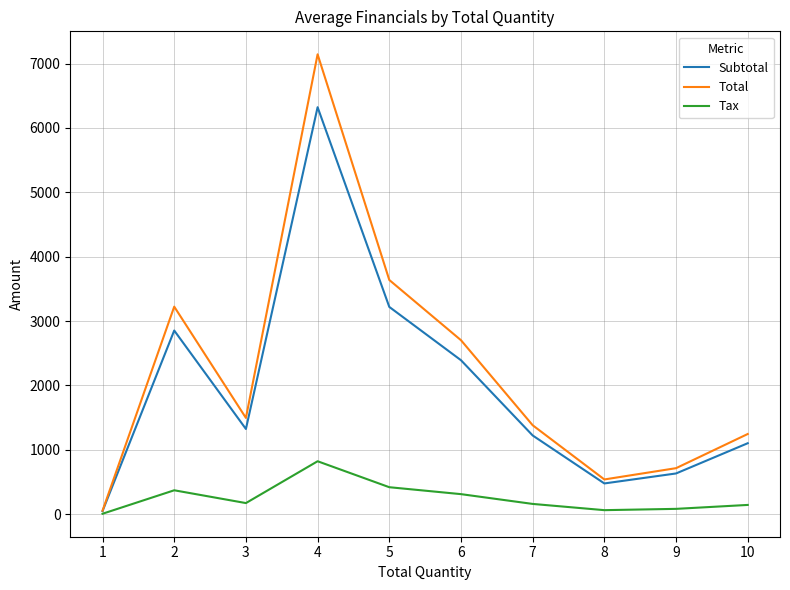

Is it true that Tax equals 418.5 at 5?

True